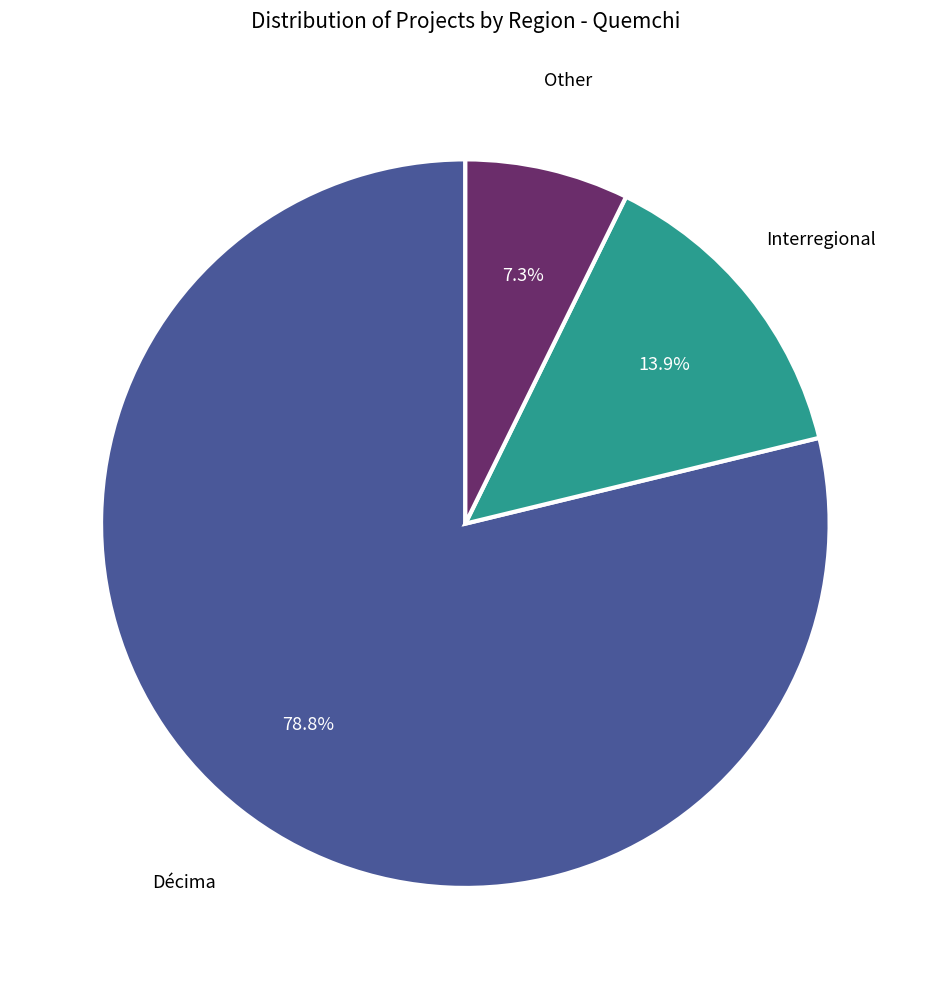

Does any single category account for the majority?

Yes